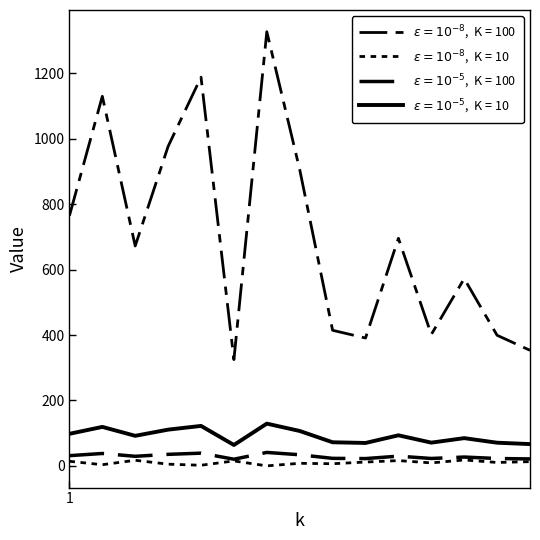

Does the chart have visible grid lines?

No